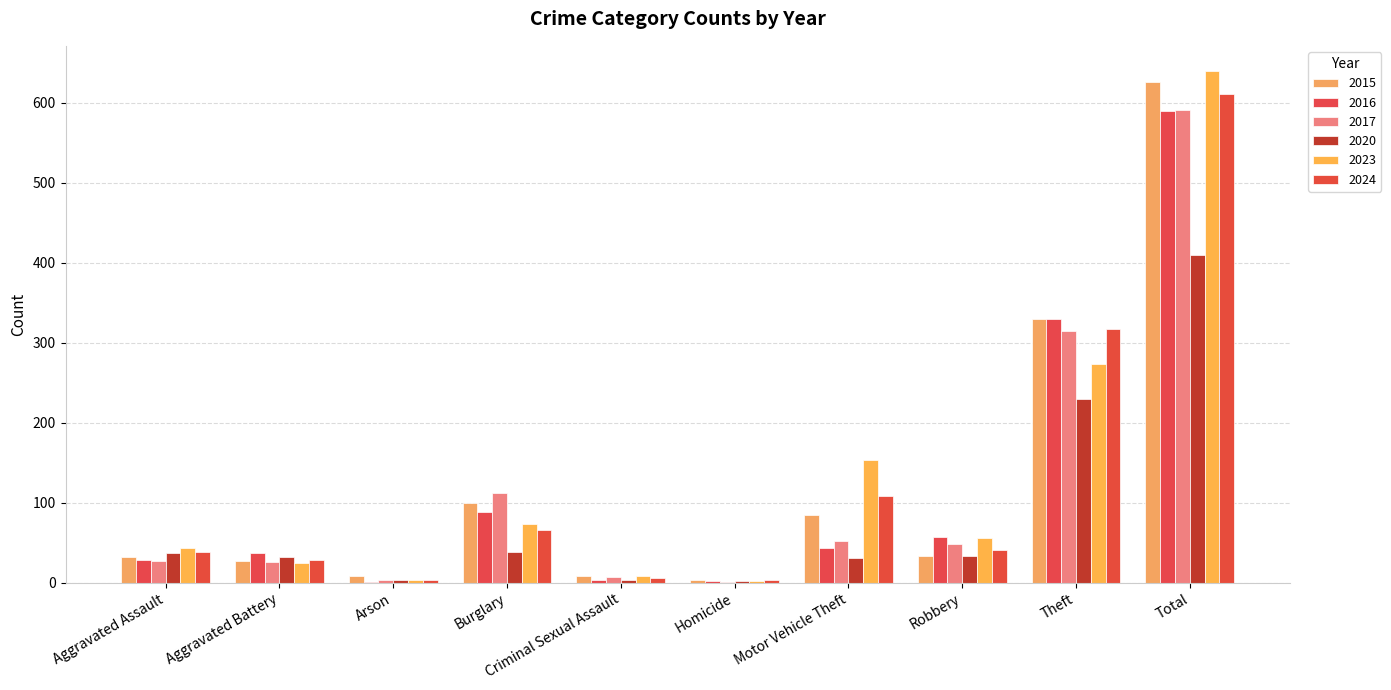

At which category is the sum across all series the highest?

Total